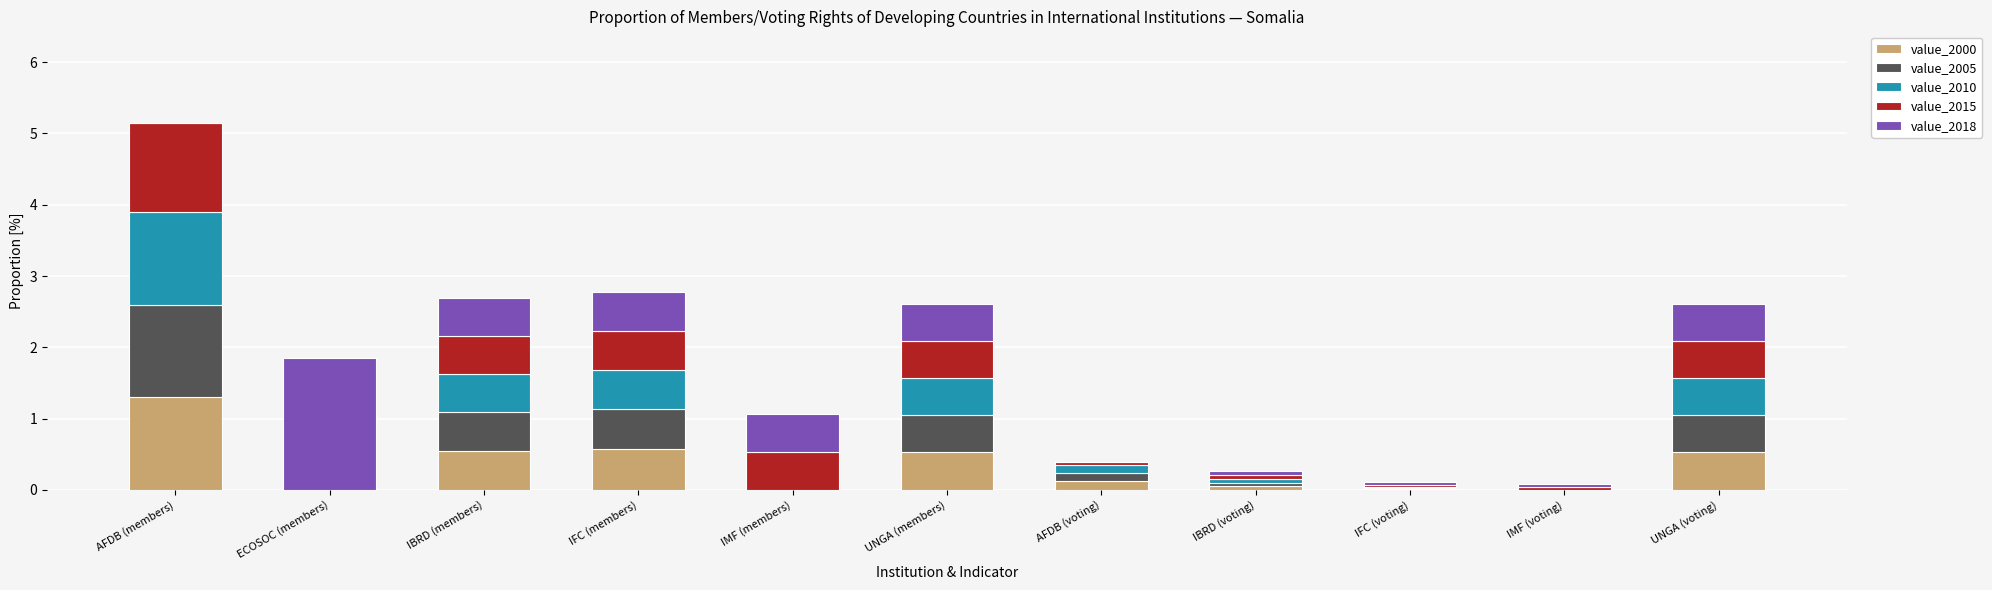

At which category is the sum across all series the highest?

AFDB (members)